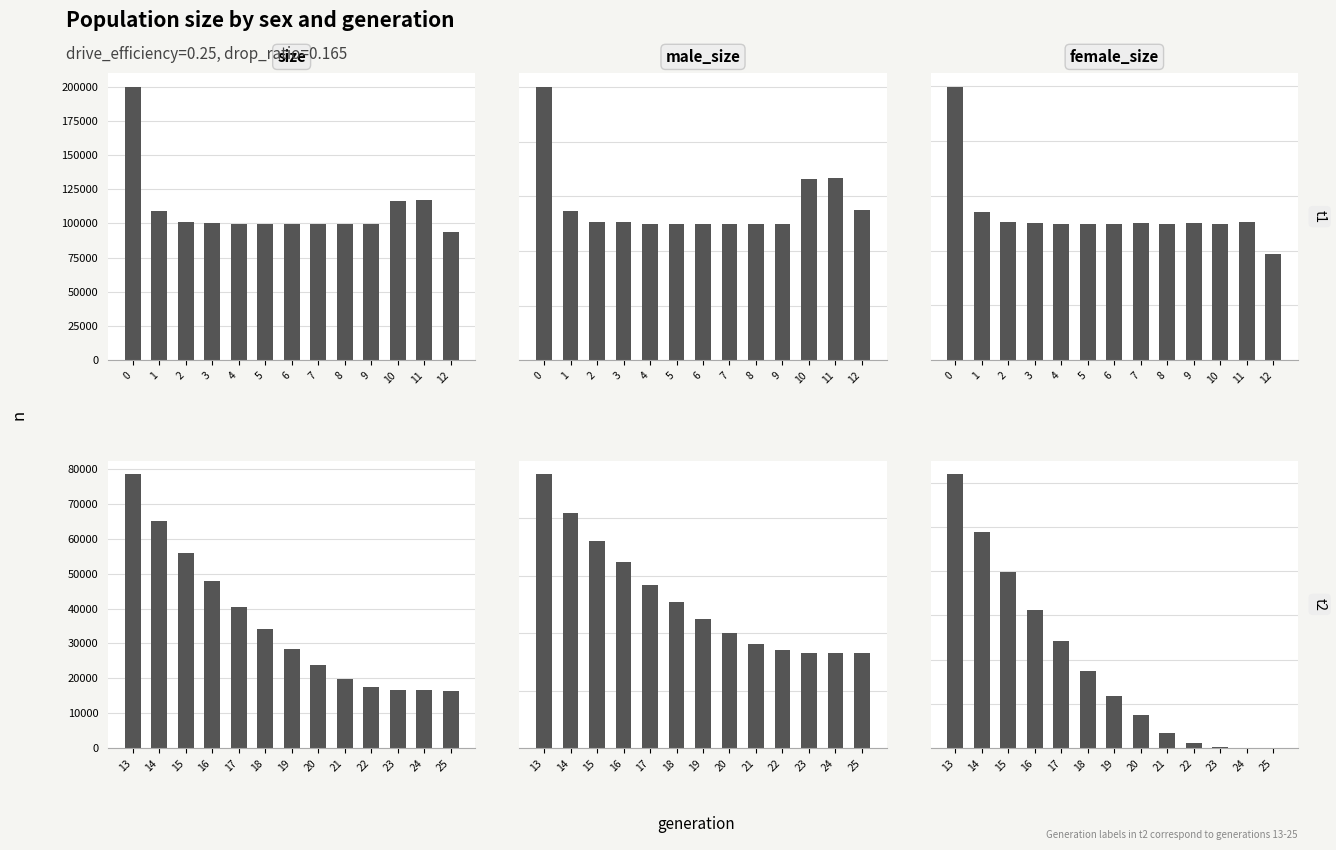

Which series has the largest total across all categories?

size